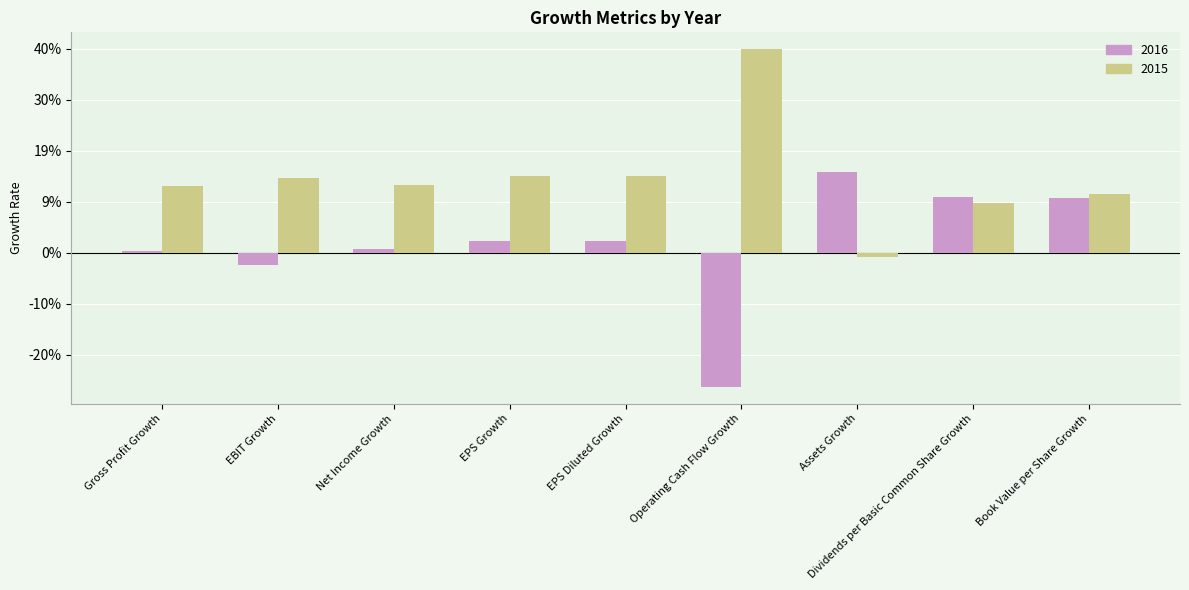

The value of 2016 at Gross Profit Growth is 0.0. True or false?

True